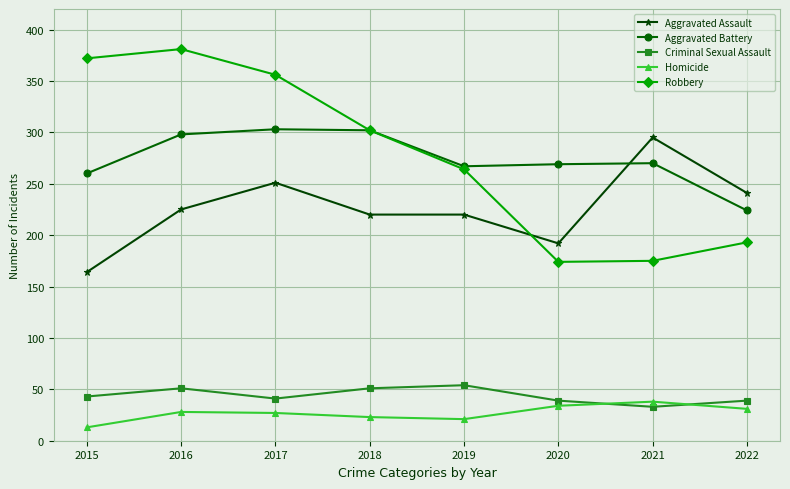

Count the number of data series in this chart.

5